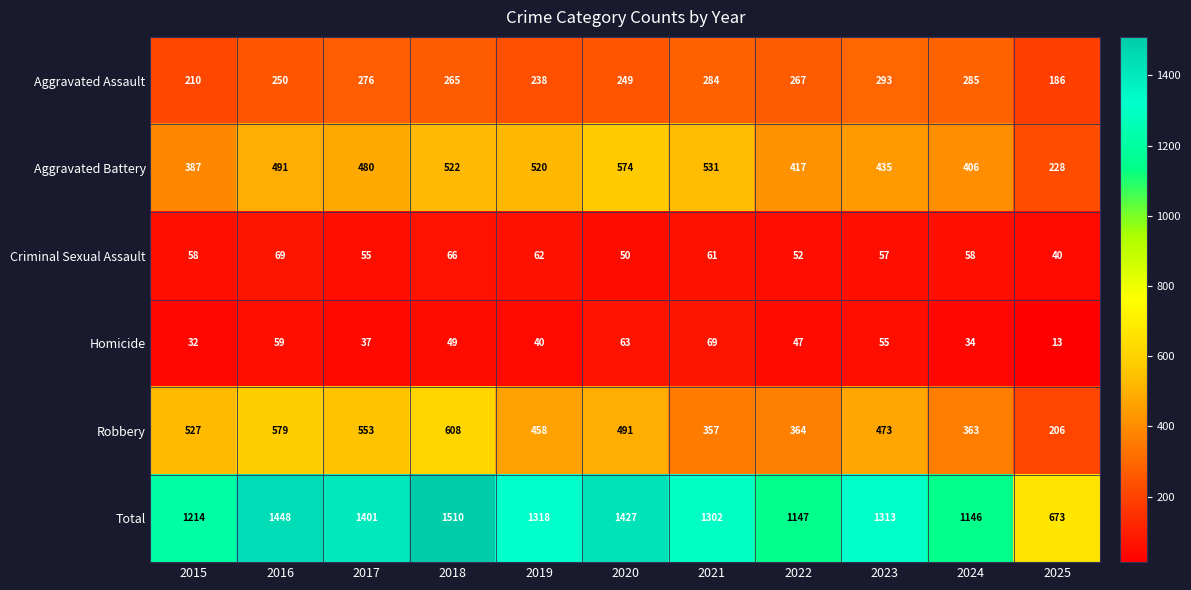

What is the spread (max minus min) of values at 2023?

1258